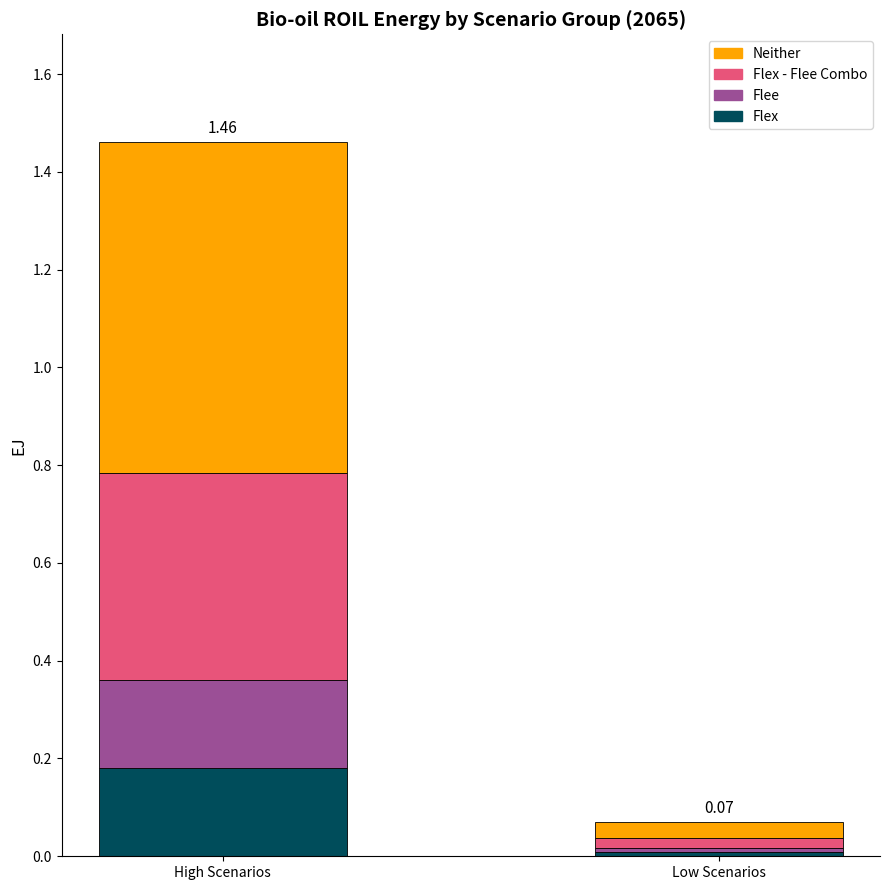

What are all the series names shown in the legend?

Neither, Flex - Flee Combo, Flee, Flex